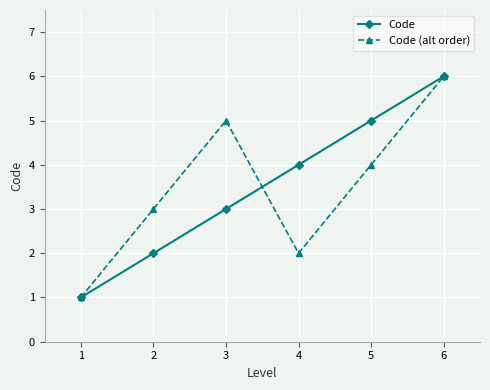

Is it true that Code (alt order) equals 1 at 4?

False